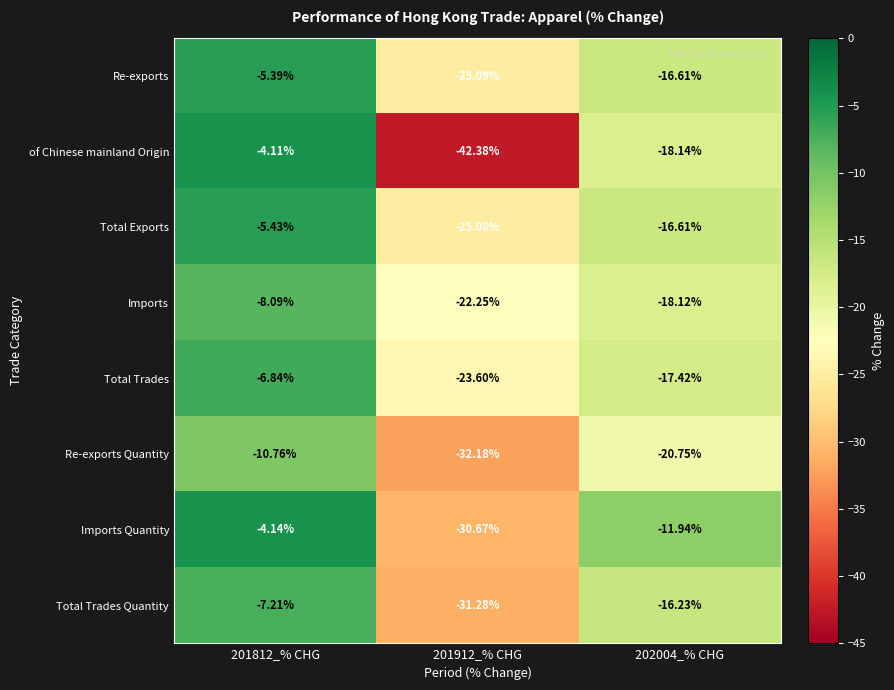

Is the value of Imports Quantity at 201812_% CHG greater than the value of Re-exports Quantity at 202004_% CHG?

Yes